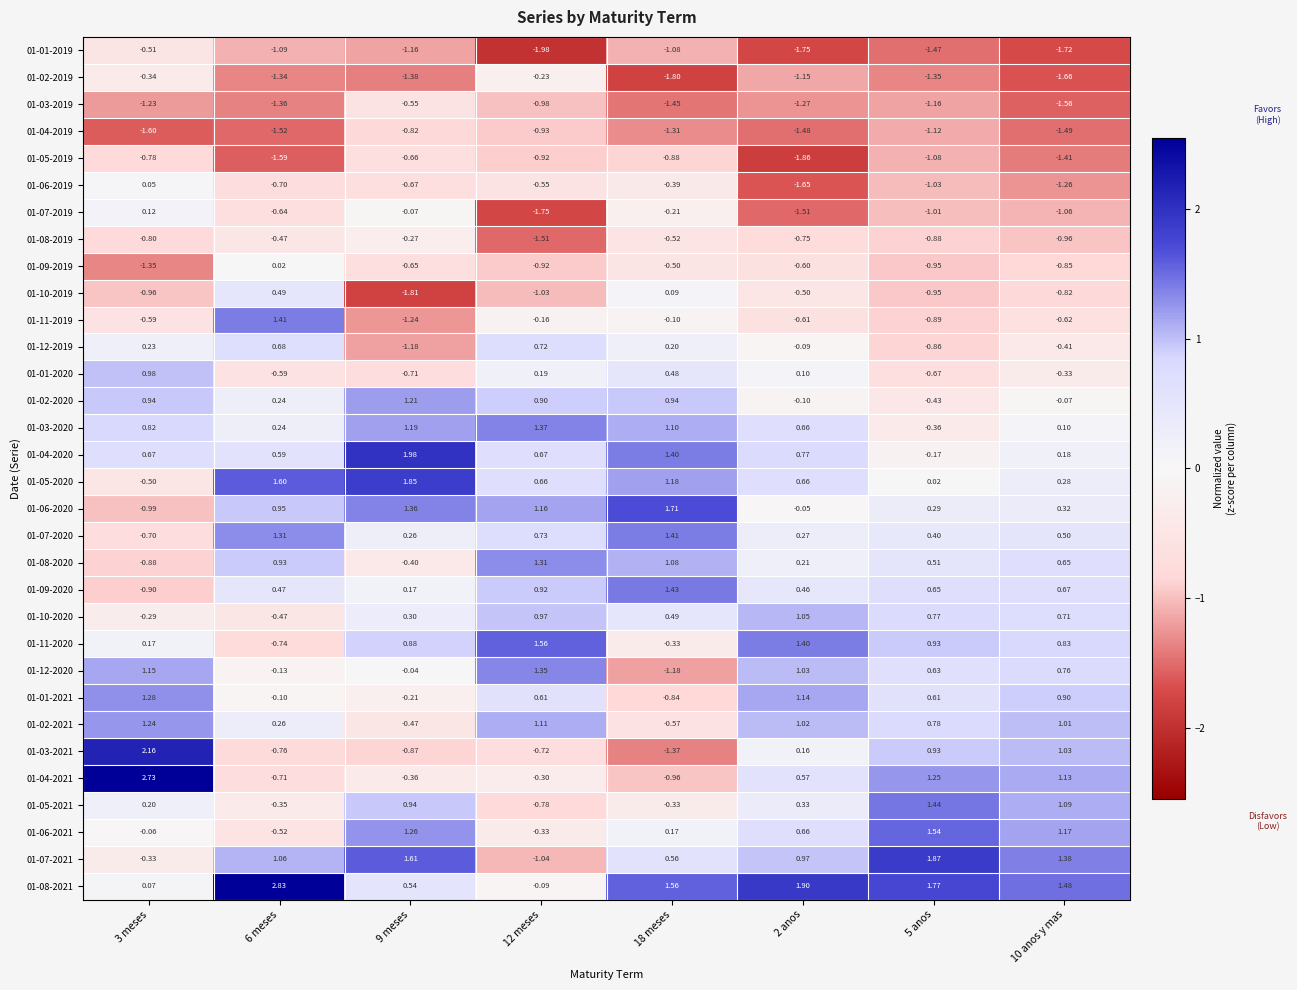

How many negative values does the 01-04-2021 series have?

4